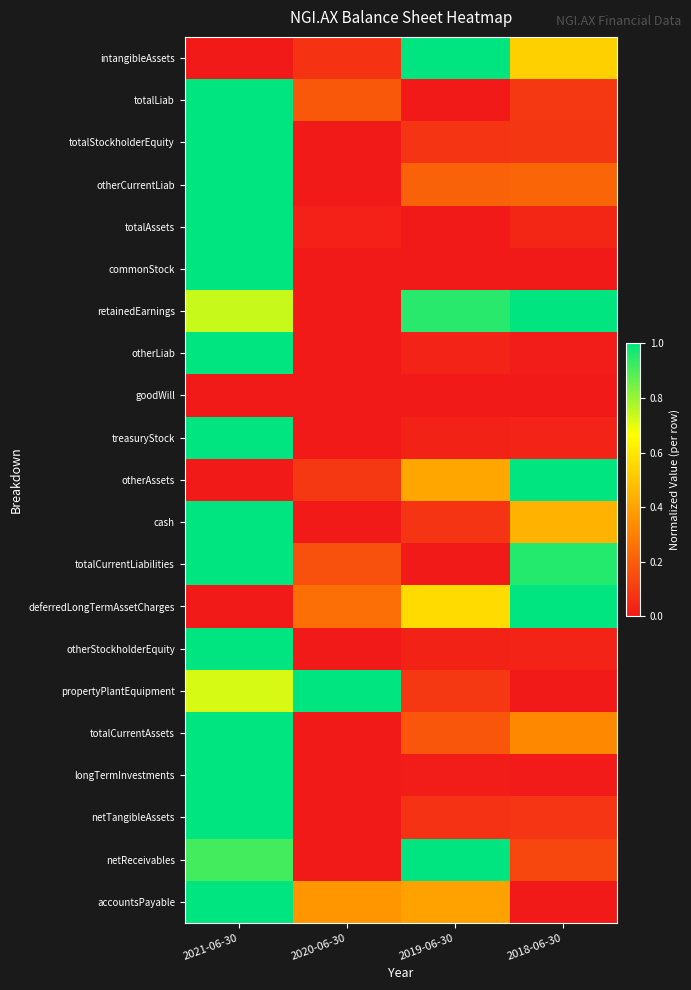

Reading left to right, list all the values displayed in this chart.

intangibleAssets: 2021-06-30=0.0	2020-06-30=0.1	2019-06-30=1.0	2018-06-30=0.5
totalLiab: 2021-06-30=1.0	2020-06-30=0.2	2019-06-30=0.0	2018-06-30=0.1
totalStockholderEquity: 2021-06-30=1.0	2020-06-30=0.0	2019-06-30=0.1	2018-06-30=0.1
otherCurrentLiab: 2021-06-30=1.0	2020-06-30=0.0	2019-06-30=0.2	2018-06-30=0.2
totalAssets: 2021-06-30=1.0	2020-06-30=0.0	2019-06-30=0.0	2018-06-30=0.0
commonStock: 2021-06-30=1.0	2020-06-30=0.0	2019-06-30=0.0	2018-06-30=0.0
retainedEarnings: 2021-06-30=0.7	2020-06-30=0.0	2019-06-30=0.9	2018-06-30=1.0
otherLiab: 2021-06-30=1.0	2020-06-30=0.0	2019-06-30=0.0	2018-06-30=0.0
goodWill: 2021-06-30=0.0	2020-06-30=0.0	2019-06-30=0.0	2018-06-30=0.0
treasuryStock: 2021-06-30=1.0	2020-06-30=0.0	2019-06-30=0.0	2018-06-30=0.0
otherAssets: 2021-06-30=0.0	2020-06-30=0.1	2019-06-30=0.4	2018-06-30=1.0
cash: 2021-06-30=1.0	2020-06-30=0.0	2019-06-30=0.1	2018-06-30=0.4
totalCurrentLiabilities: 2021-06-30=1.0	2020-06-30=0.2	2019-06-30=0.0	2018-06-30=1.0
deferredLongTermAssetCharges: 2021-06-30=0.0	2020-06-30=0.3	2019-06-30=0.6	2018-06-30=1.0
otherStockholderEquity: 2021-06-30=1.0	2020-06-30=0.0	2019-06-30=0.0	2018-06-30=0.0
propertyPlantEquipment: 2021-06-30=0.7	2020-06-30=1.0	2019-06-30=0.1	2018-06-30=0.0
totalCurrentAssets: 2021-06-30=1.0	2020-06-30=0.0	2019-06-30=0.2	2018-06-30=0.3
longTermInvestments: 2021-06-30=1.0	2020-06-30=0.0	2019-06-30=0.0	2018-06-30=0.0
netTangibleAssets: 2021-06-30=1.0	2020-06-30=0.0	2019-06-30=0.1	2018-06-30=0.1
netReceivables: 2021-06-30=0.9	2020-06-30=0.0	2019-06-30=1.0	2018-06-30=0.1
accountsPayable: 2021-06-30=1.0	2020-06-30=0.4	2019-06-30=0.4	2018-06-30=0.0